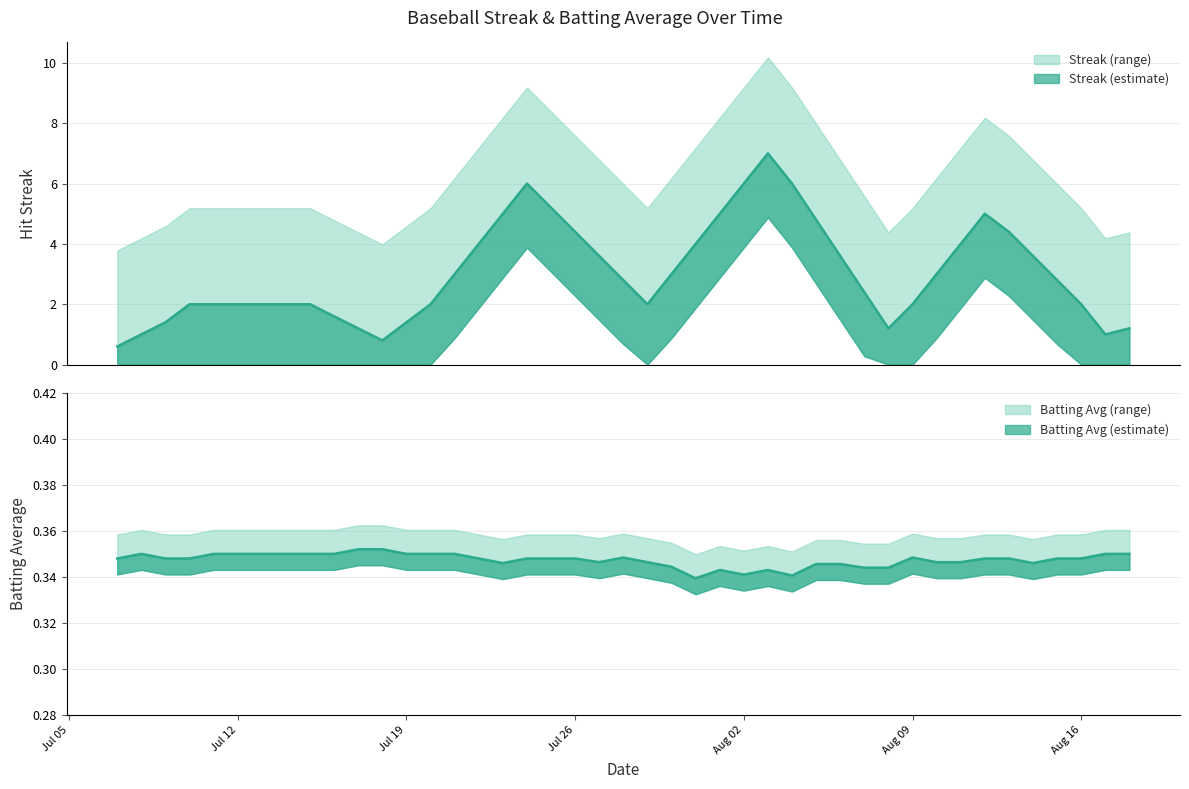

What is the difference between the highest and lowest values at 26?

8.6